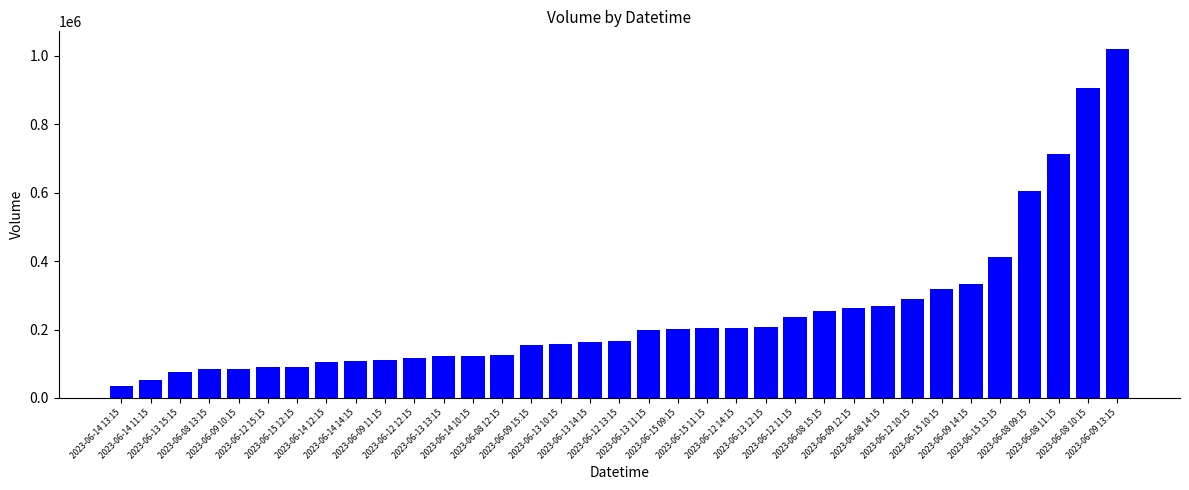

How many bars are there in total?

35